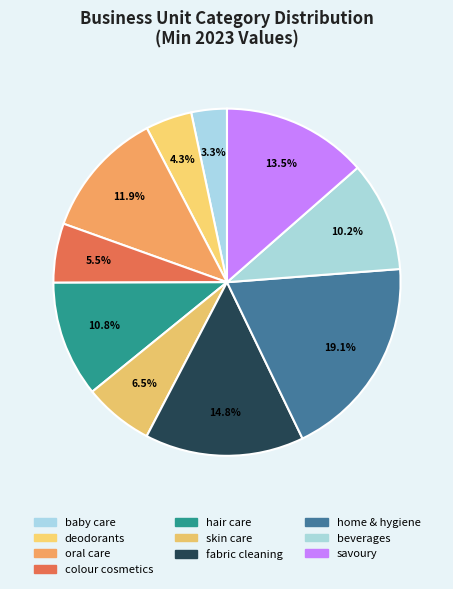

To the nearest percent, what percentage of the pie is hair care?

11%